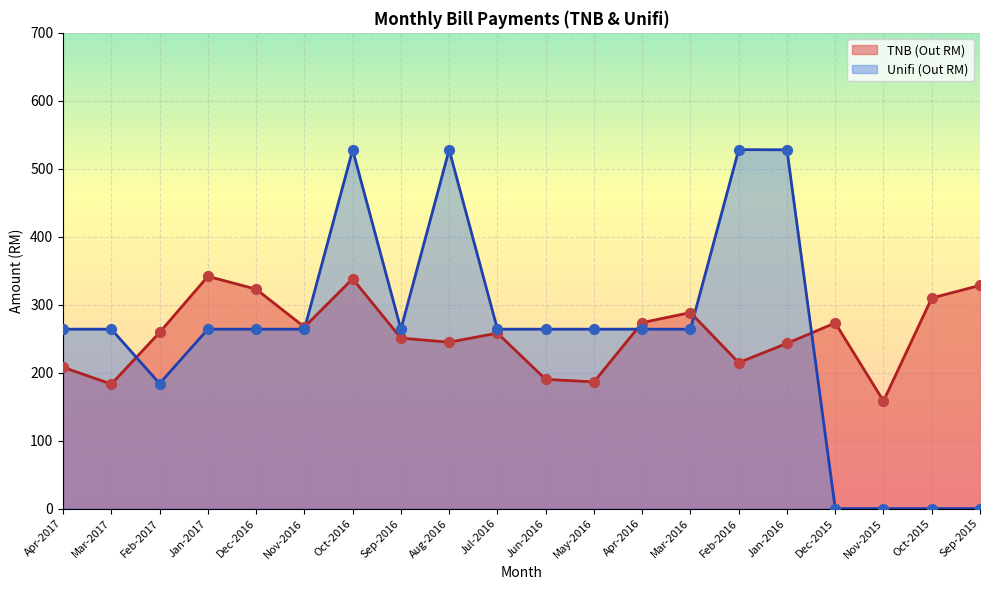

What are all the series names shown in the legend?

TNB (Out RM), Unifi (Out RM)